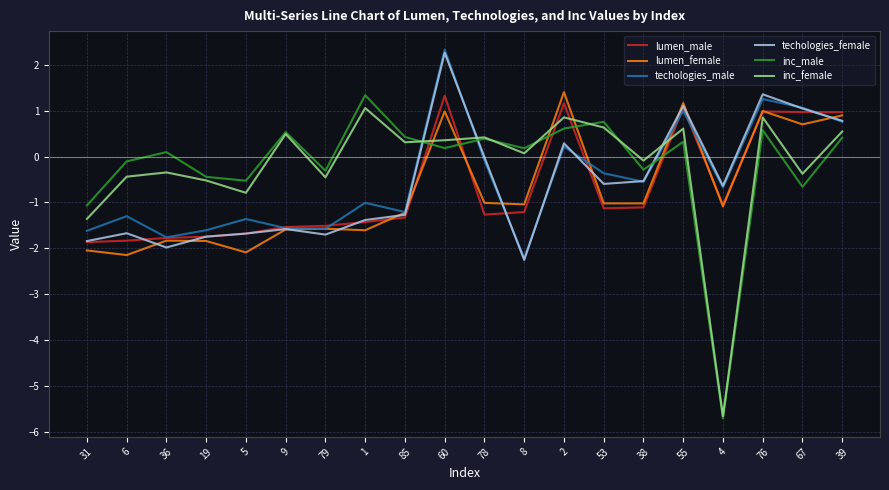

How many interior local peaks does the inc_male series have?

7